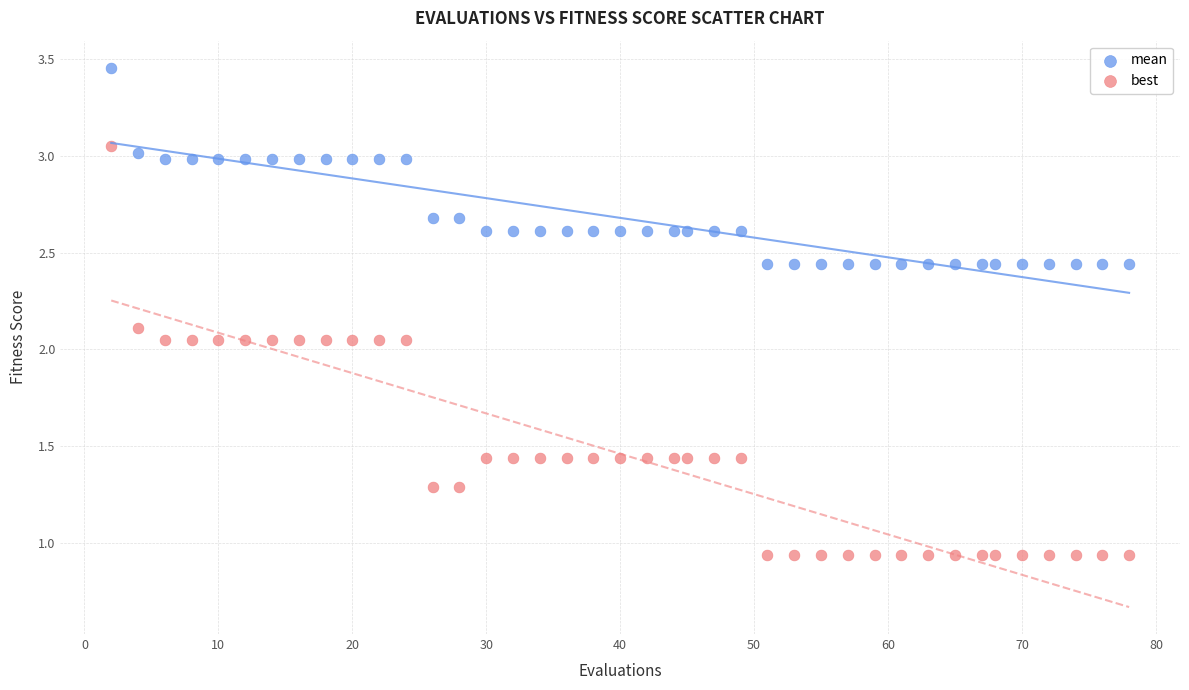

Across all data points, what is the range of Y values (max minus min)?

2.5